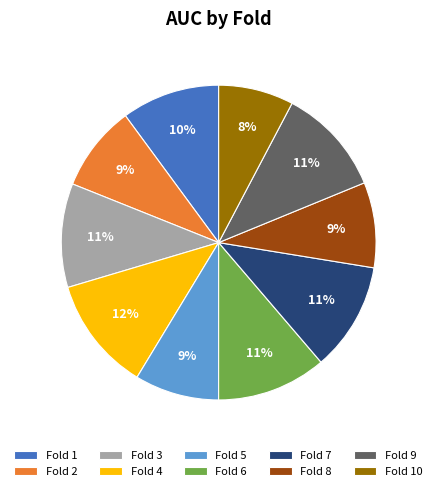

Which slice is the smallest?

Fold 10